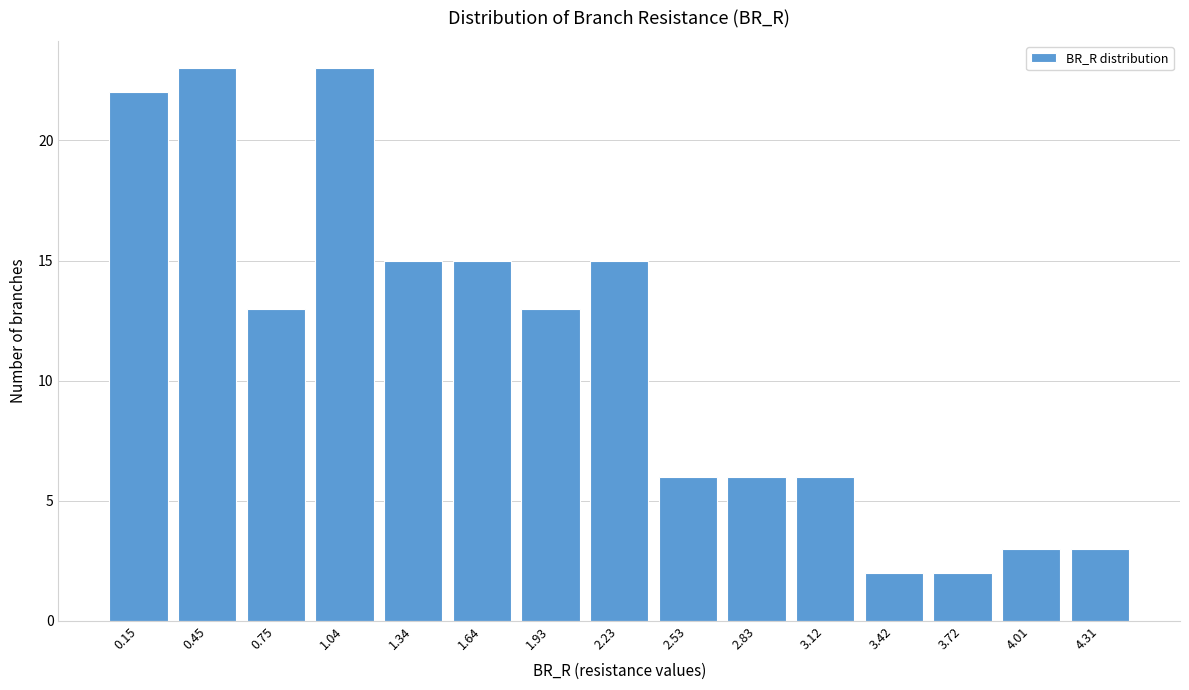

Reading left to right, what are all the values shown in this chart?

22	23	13	23	15	15	13	15	6	6	6	2	2	3	3